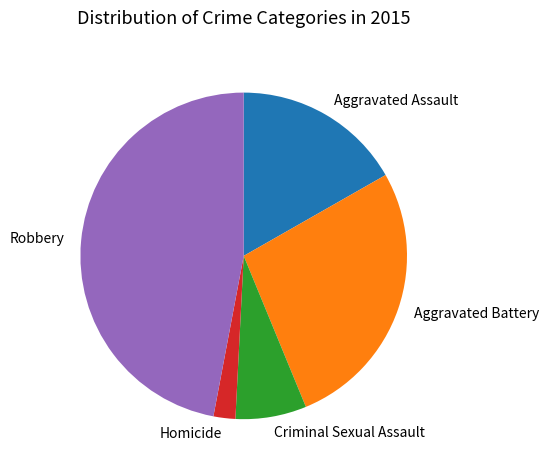

Between Aggravated Assault and Criminal Sexual Assault, which is larger?

Aggravated Assault